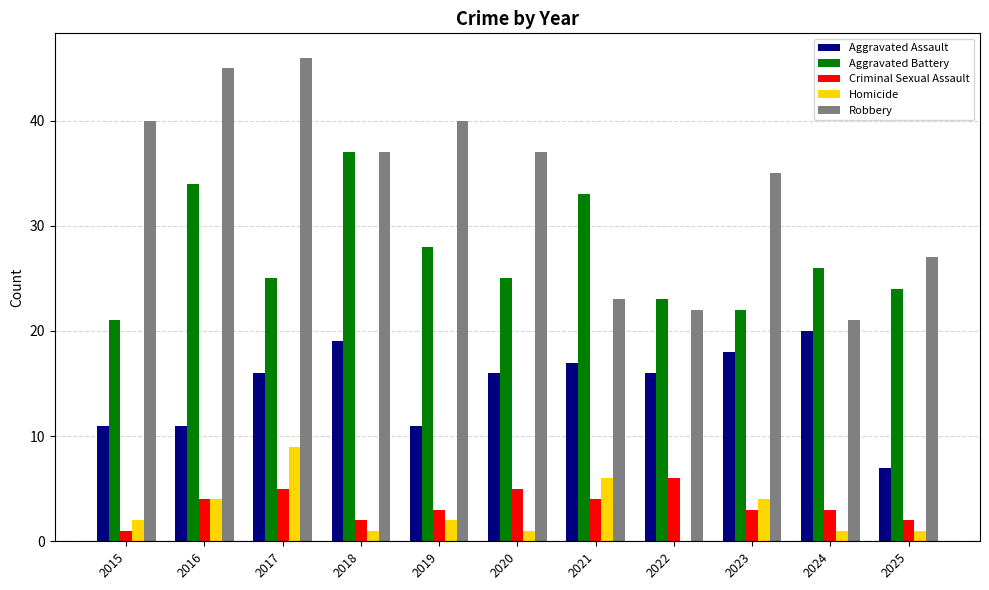

What is the total value across all series at 2023?

82